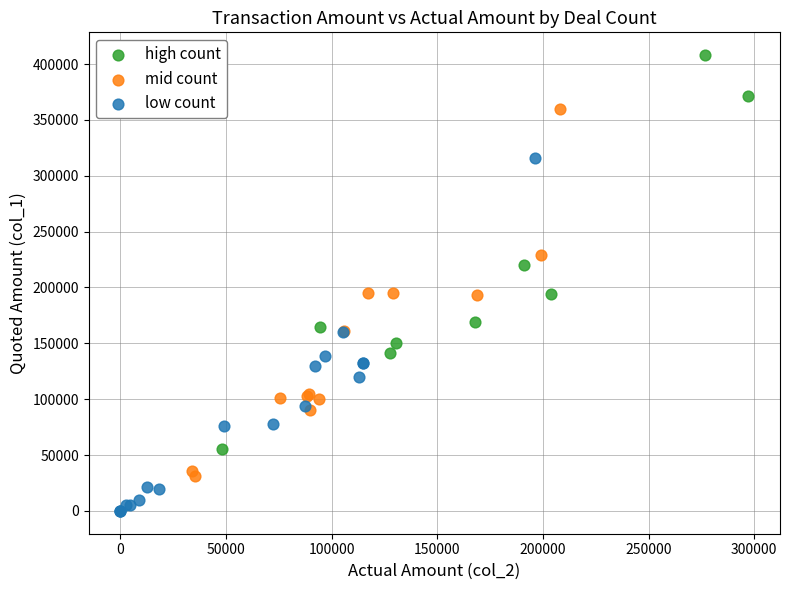

Which series contains the highest Y value?

high count